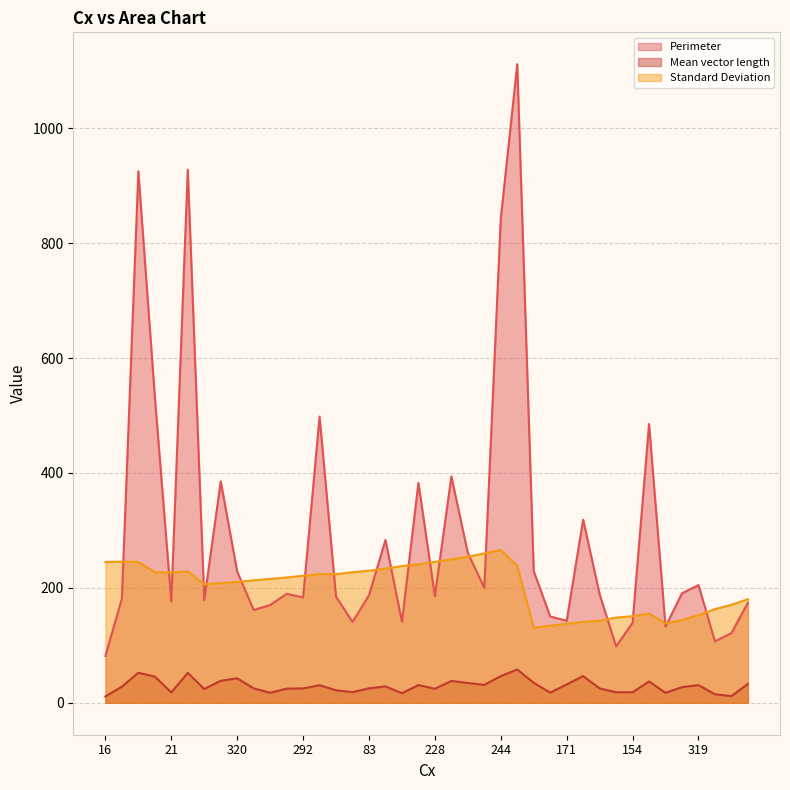

What is the value of the Perimeter point at the 31st from the left?

189.1